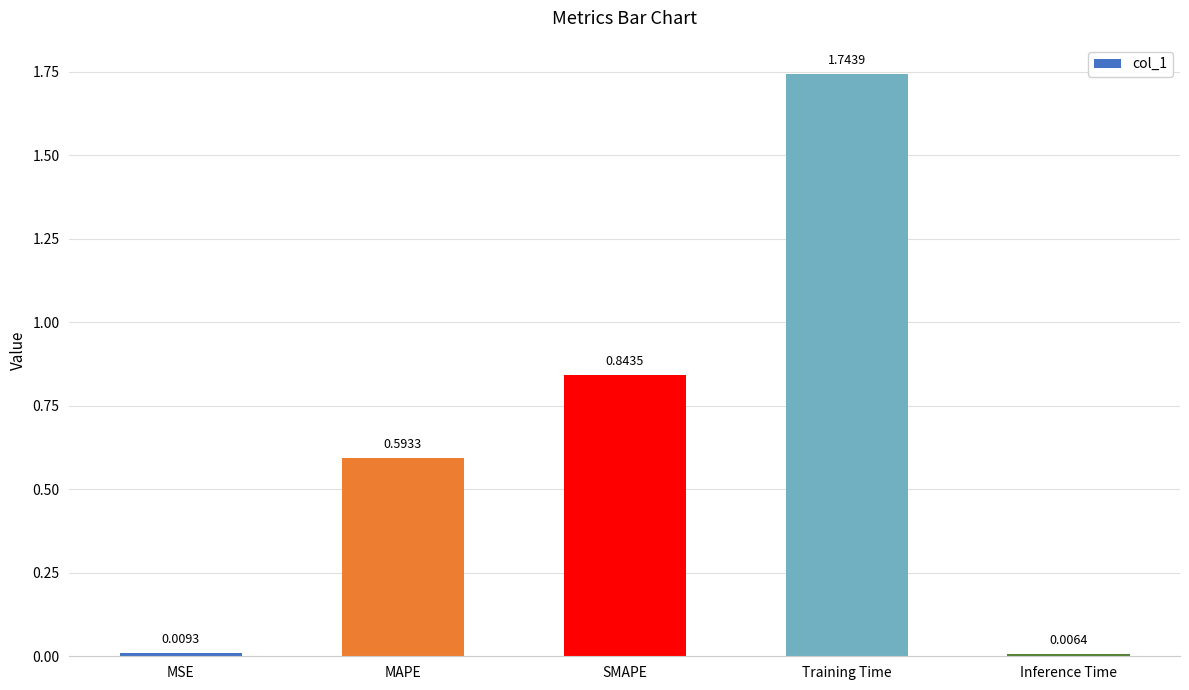

What position from the right is SMAPE?

3